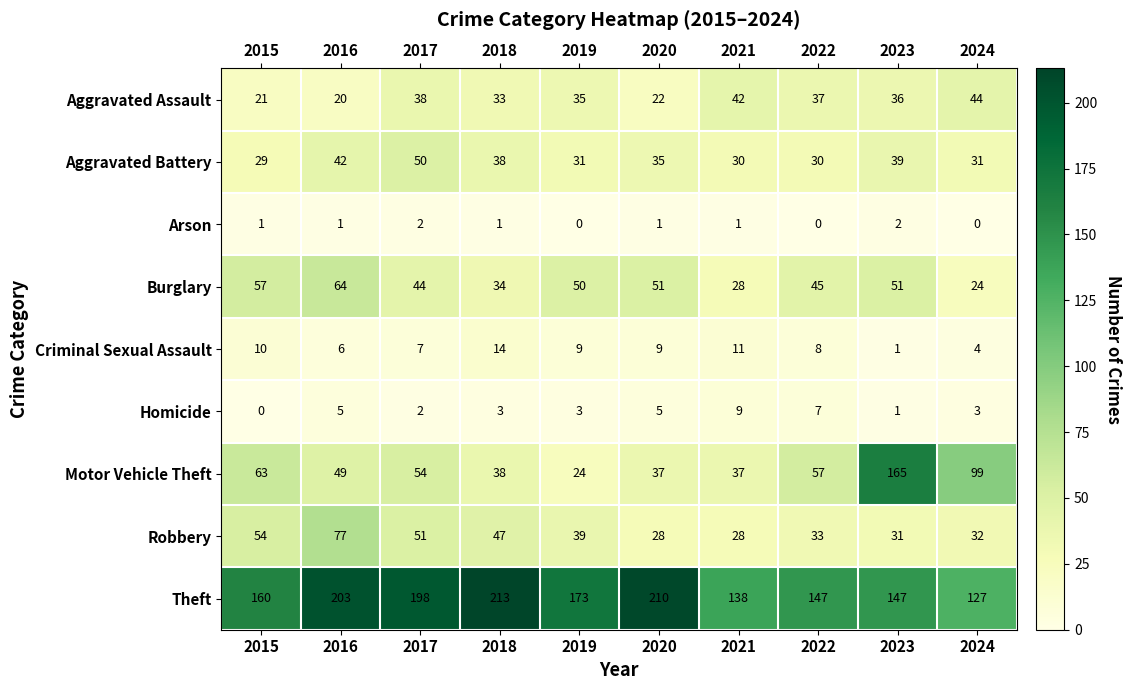

At 2016, list the series in order from smallest to largest.

Arson, Homicide, Criminal Sexual Assault, Aggravated Assault, Aggravated Battery, Motor Vehicle Theft, Burglary, Robbery, Theft